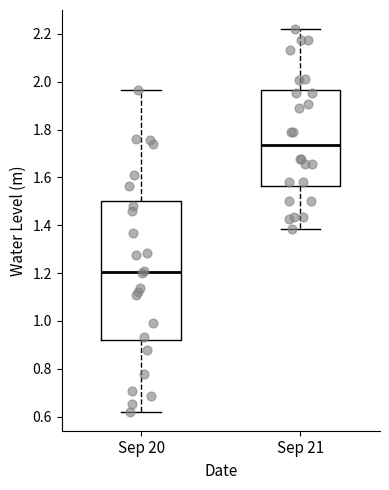

Comparing the boxes themselves (not the whiskers), which one is the tallest?

Sep 20